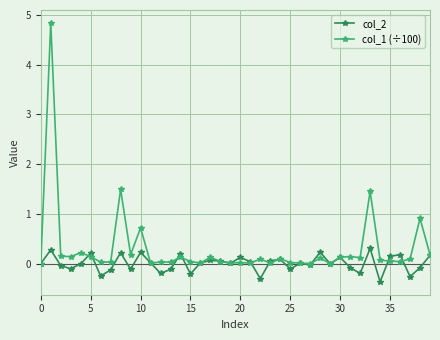

Which series has the largest total across all categories?

col_1 (÷100)